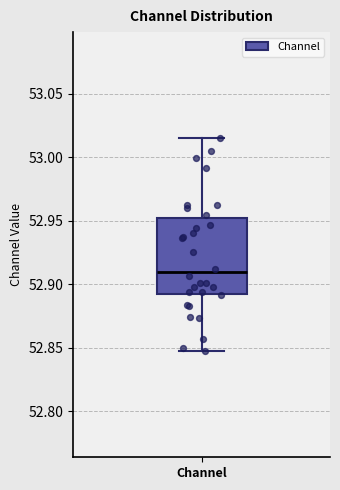

Transcribe this box plot: give where the median line is, the range the box spans, and where the two whiskers end, as read against the y-axis. The values are not printed on the chart, so give them approximately, as read against the axis.

median 52.910, box 52.890 to 52.955, whiskers 52.850 to 53.015